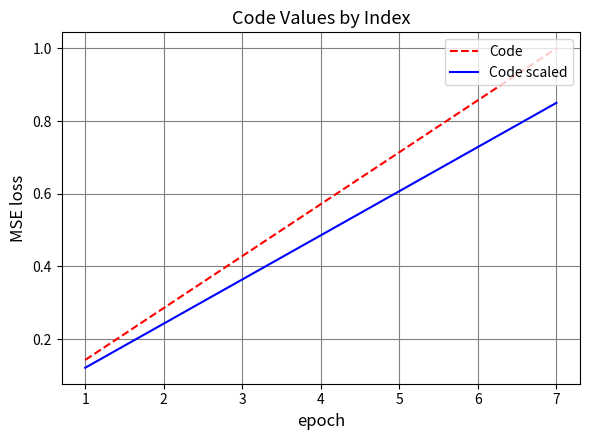

How many Code scaled values are between 0 and 1?

7